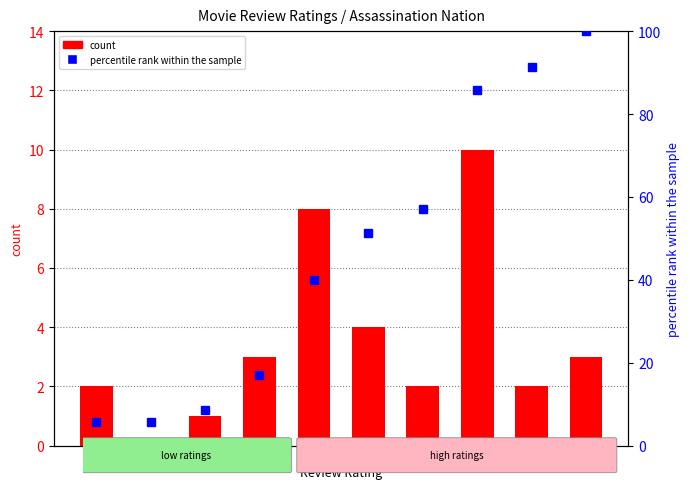

Where does the percentile rank within the sample series first go above 51?

6